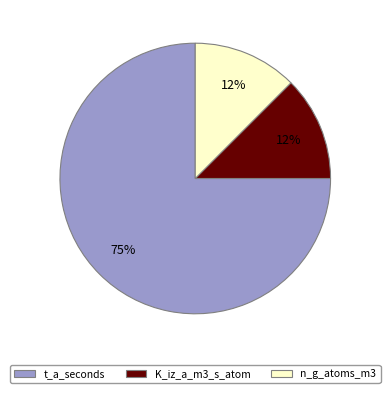

Is there any slice that represents more than half of the pie?

Yes